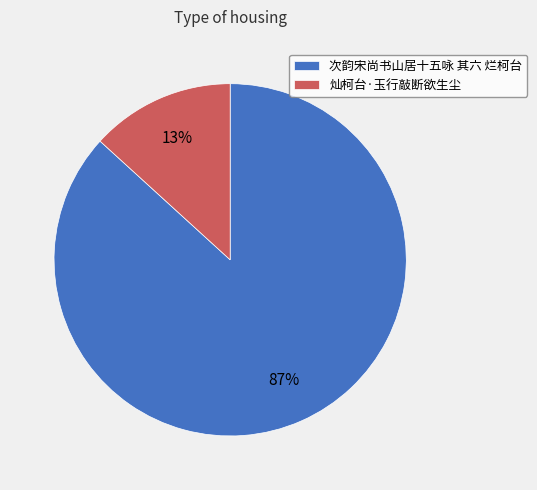

Combined, do 次韵宋尚书山居十五咏 其六 烂柯台 and 灿柯台·玉行敲断欲生尘 account for over 50%?

Yes